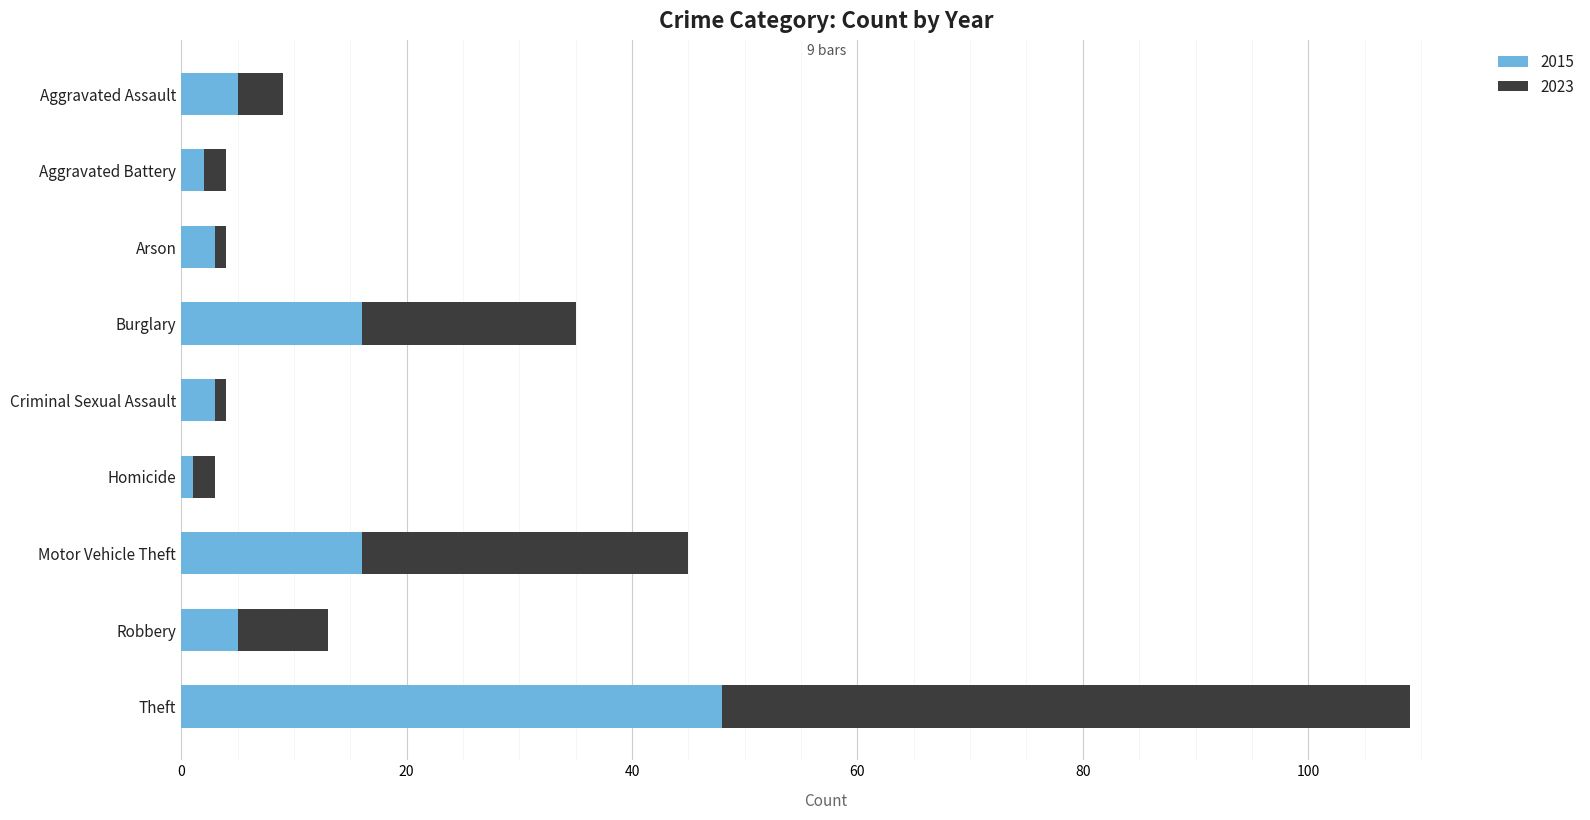

What is the total value across all series at Robbery?

13